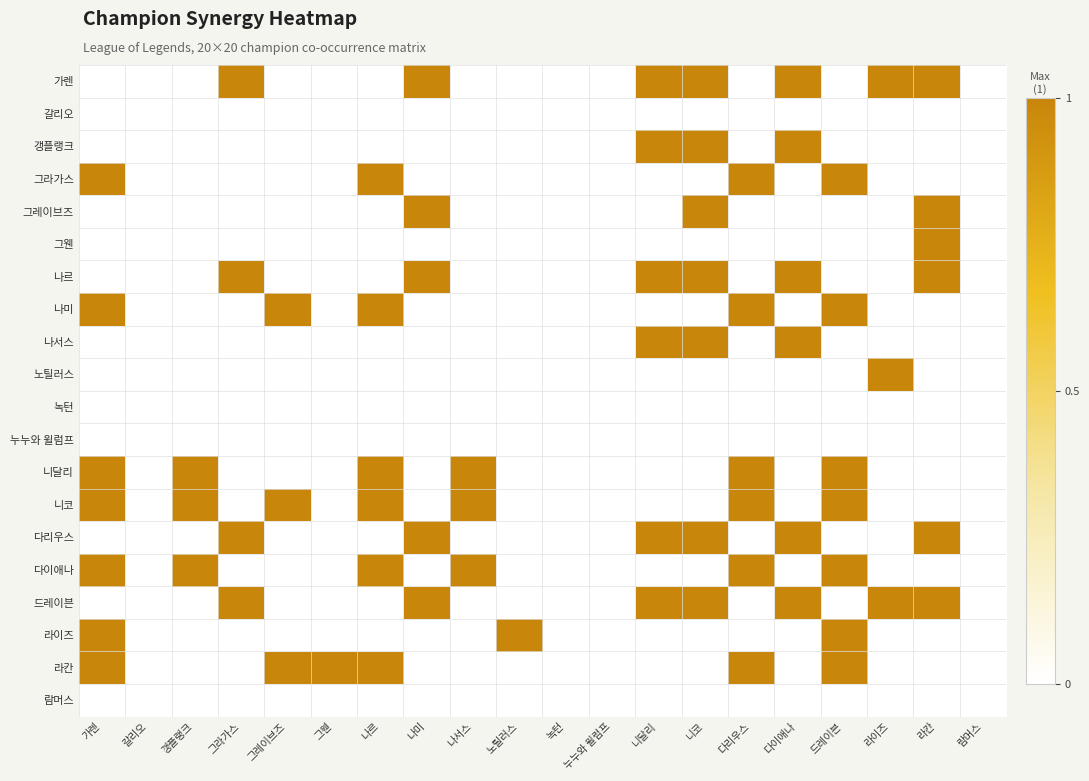

Which series has the largest range (max minus min)?

가렌